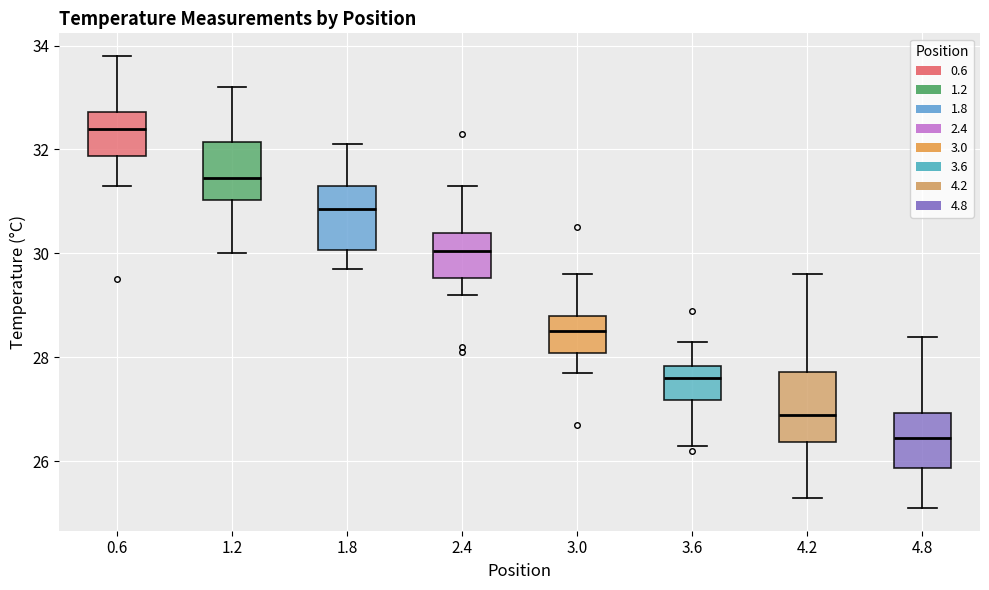

Where is the upper edge of the box at x = 3.6 on the y-axis? The values are not printed on the chart, so give them approximately, as read against the axis.

27.8